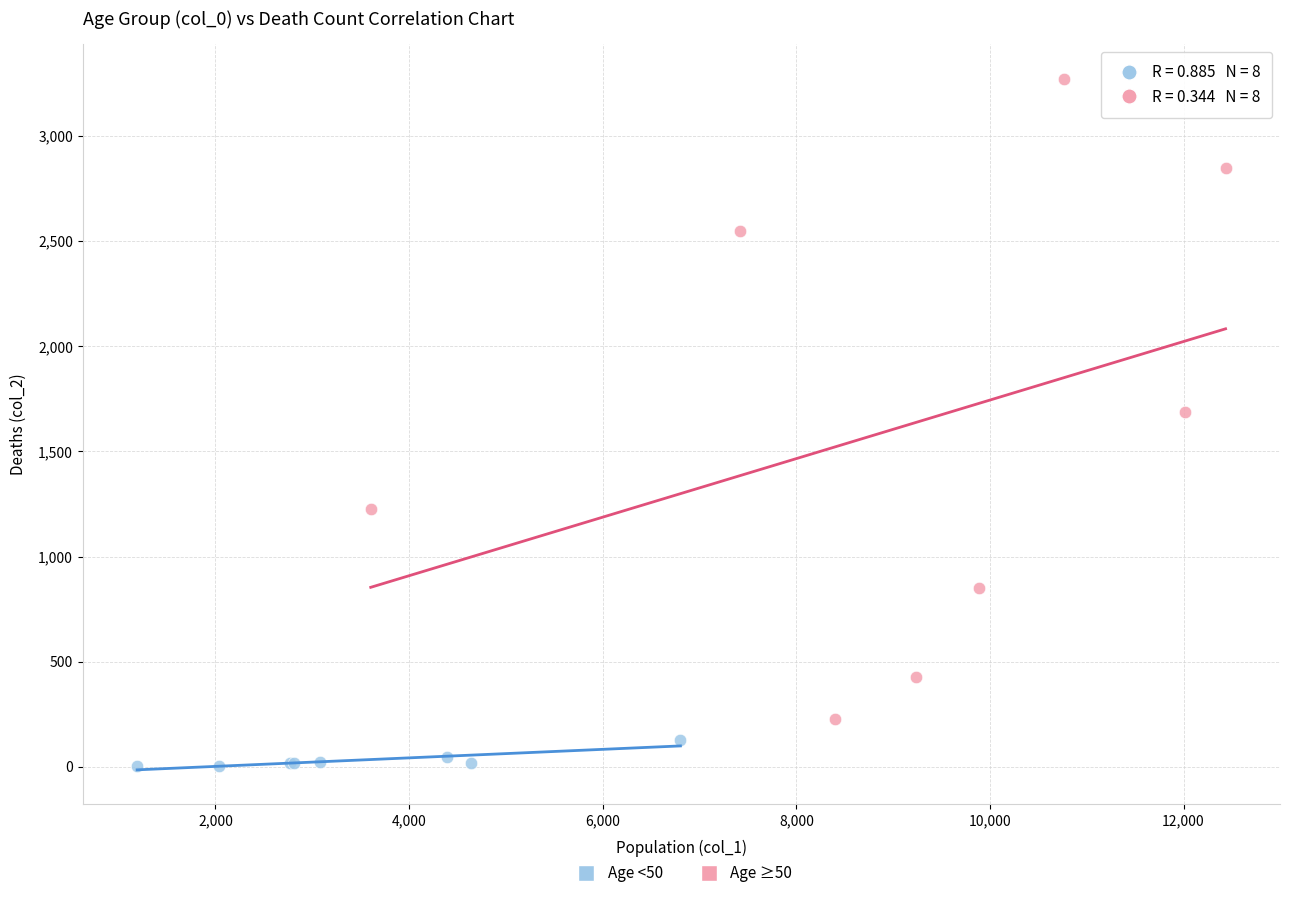

What are all the series names shown in the legend?

Age <50, Age ≥50